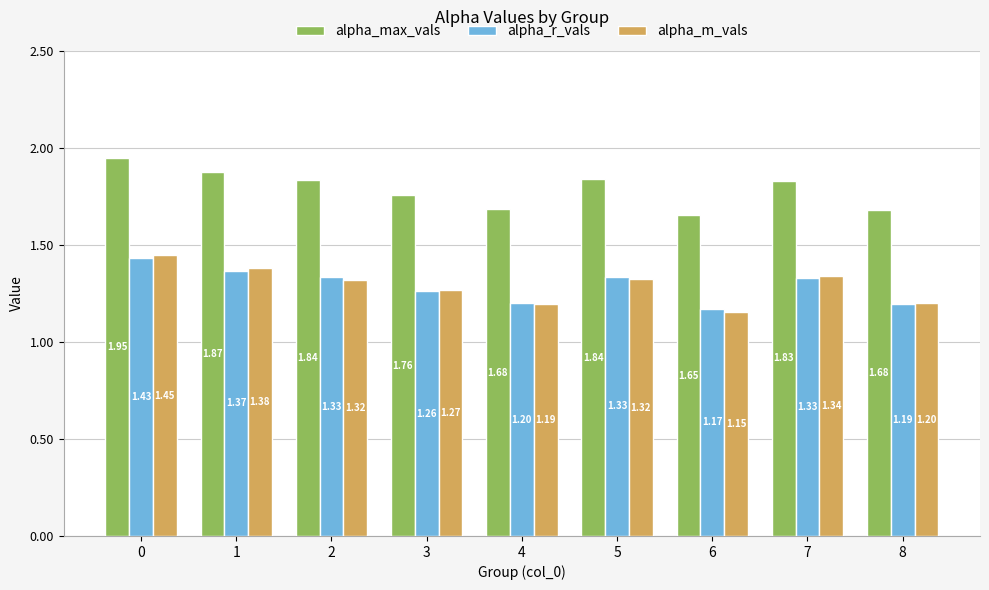

What is the sum of all alpha_m_vals values?

11.6